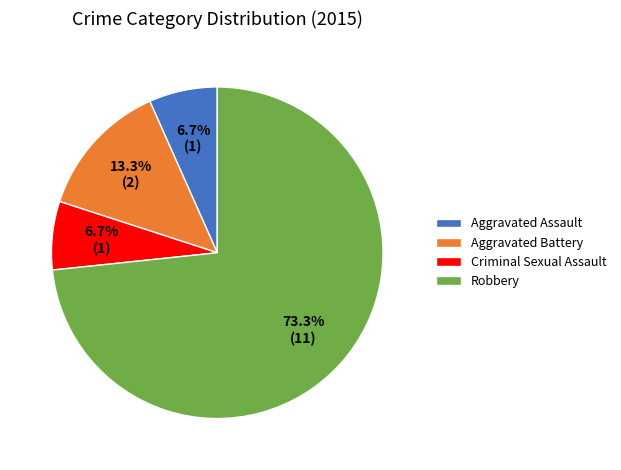

The Aggravated Battery slice represents 26% of the pie. True or false?

False